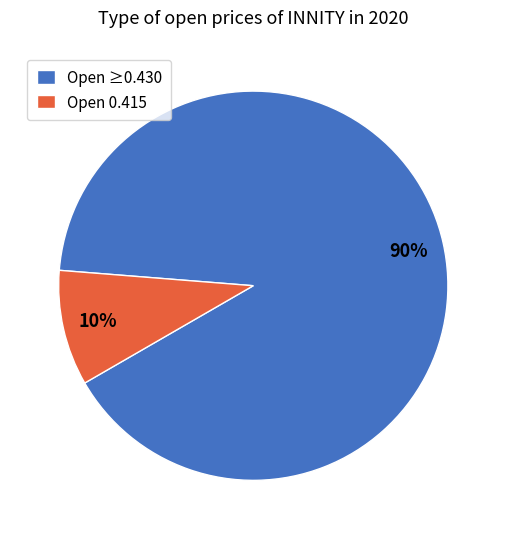

Combined, do Open 0.415 and Open ≥0.430 account for over 50%?

Yes